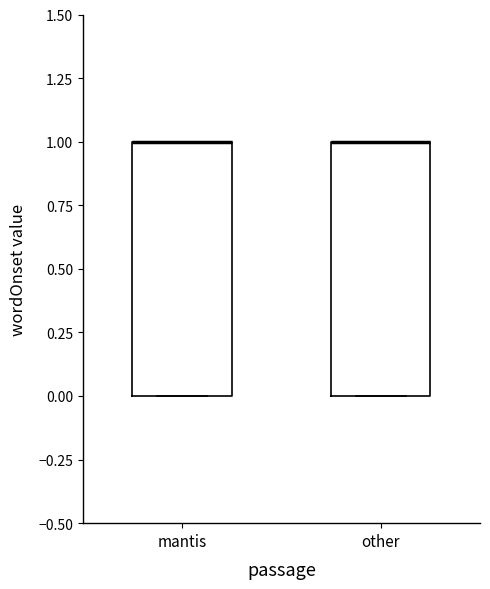

Reading left to right, transcribe this box plot: for each box, give where its median line is, the range the box spans, and where its two whiskers end, as read against the y-axis. The values are not printed on the chart, so give them approximately, as read against the axis.

mantis: median 1 (drawn on the box's upper edge), box 0 to 1, whiskers 0 to 1
other: median 1 (drawn on the box's upper edge), box 0 to 1, whiskers 0 to 1